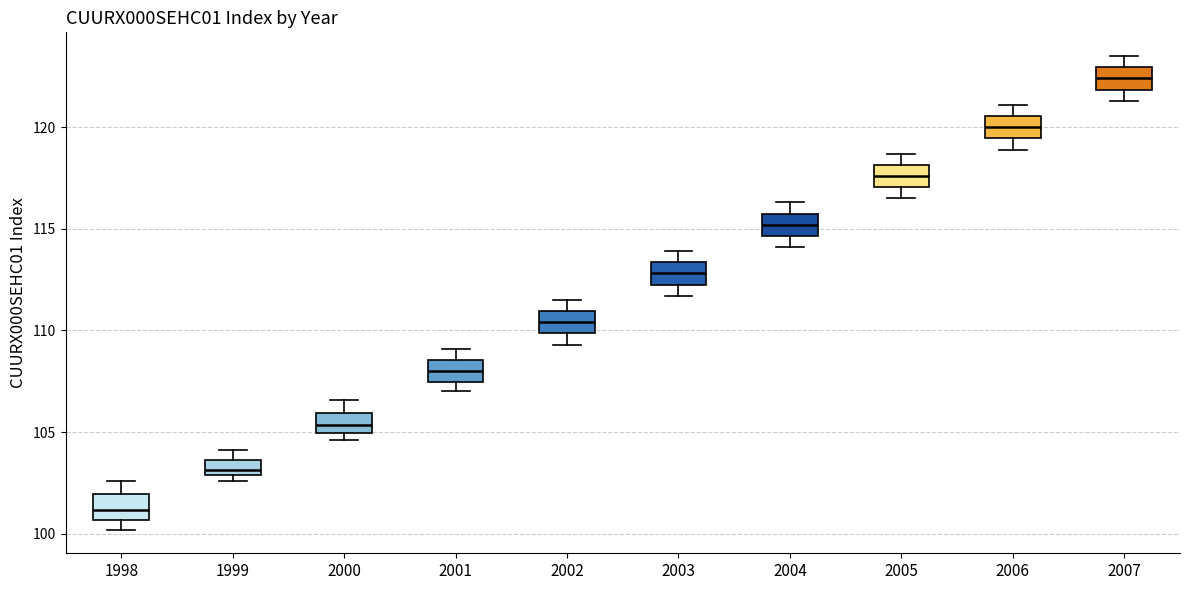

Reading left to right, read every box against the y-axis: the position of its median line, the range the box covers, and the ends of its whiskers. The values are not printed on the chart, so give them approximately, as read against the axis.

1998: median 101.0, box 100.5 to 102.0, whiskers 100.0 to 102.5
1999: median 103.0 (inside the box), box 103.0 to 103.5, whiskers 102.5 to 104.0
2000: median 105.5, box 105.0 to 106.0, whiskers 104.5 to 106.5
2001: median 108.0, box 107.5 to 108.5, whiskers 107.0 to 109.0
2002: median 110.5, box 110.0 to 111.0, whiskers 109.5 to 111.5
2003: median 113.0, box 112.5 to 113.5, whiskers 111.5 to 114.0
2004: median 115.0, box 114.5 to 116.0, whiskers 114.0 to 116.5
2005: median 117.5, box 117.0 to 118.0, whiskers 116.5 to 118.5
2006: median 120.0, box 119.5 to 120.5, whiskers 119.0 to 121.0
2007: median 122.5, box 122.0 to 123.0, whiskers 121.5 to 123.5